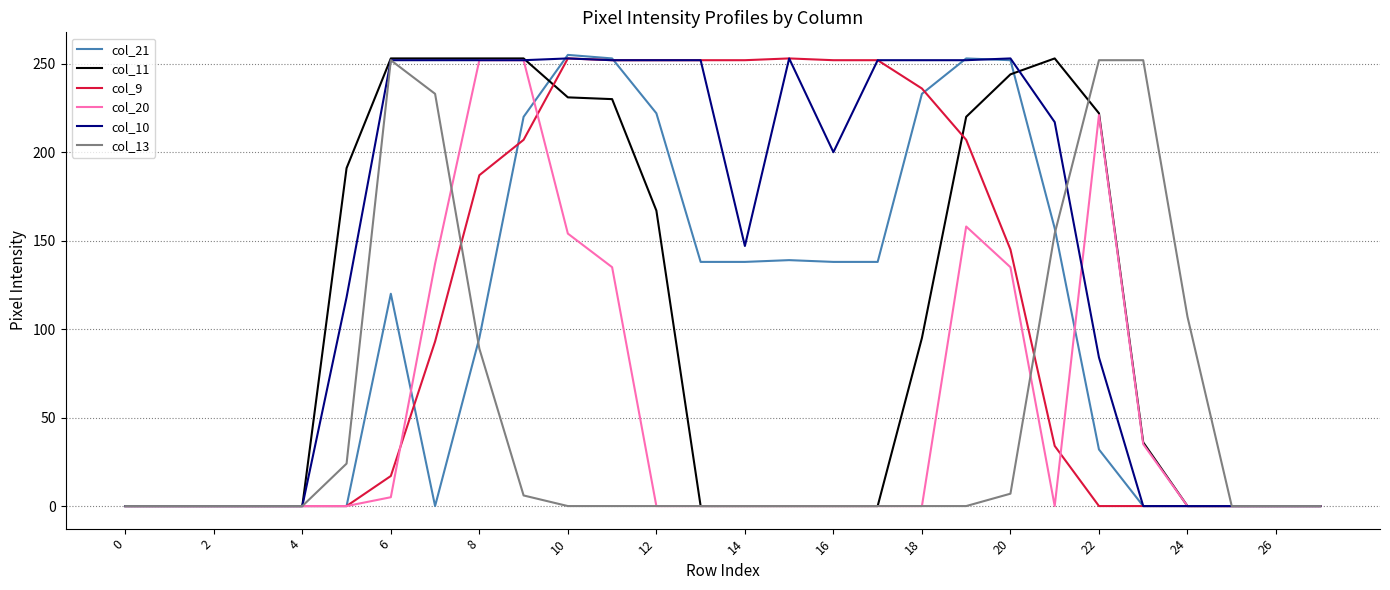

Which series has the largest total across all categories?

col_10